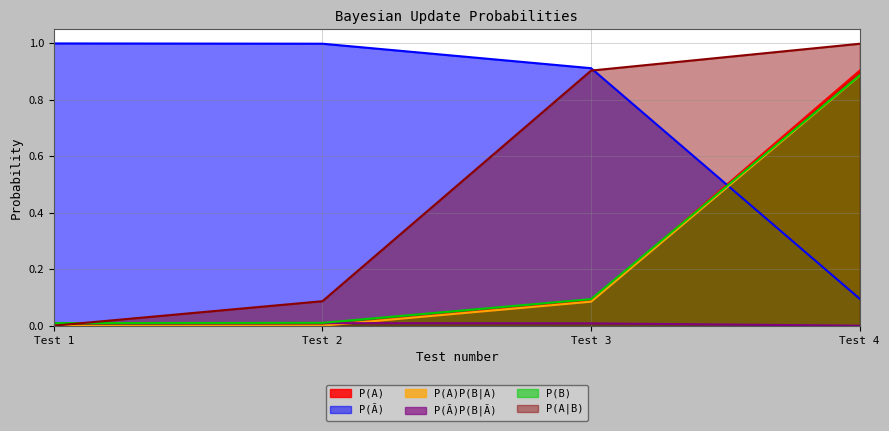

At which label does P(A|B) reach its minimum?

Test 1